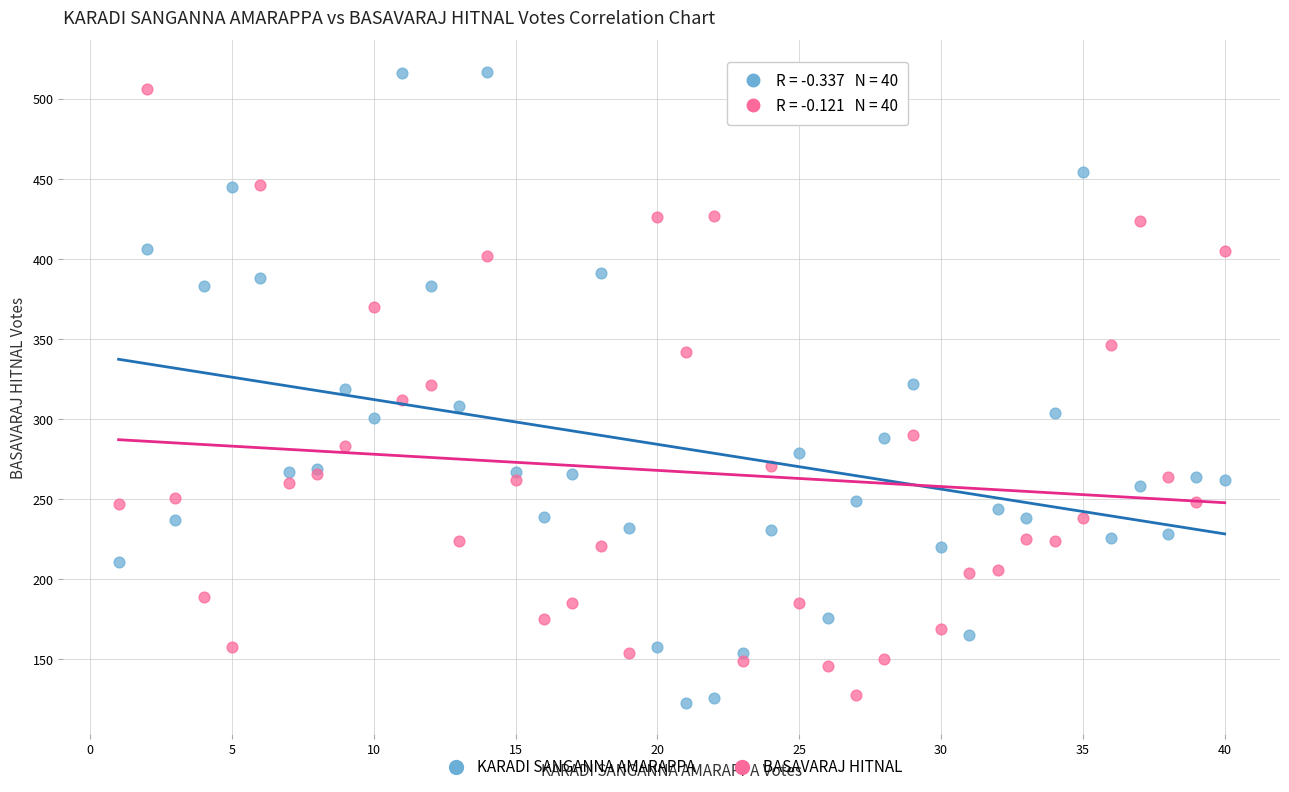

What is the X range (max minus min) for the scatter plot?

39